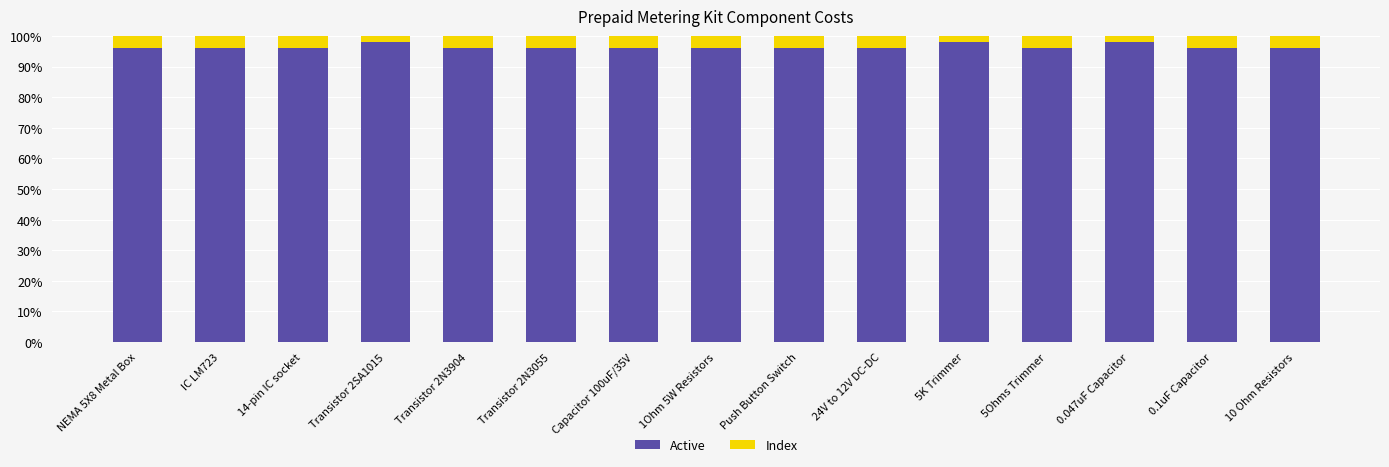

The value of Active at 24V to 12V DC-DC is 37.2. True or false?

False